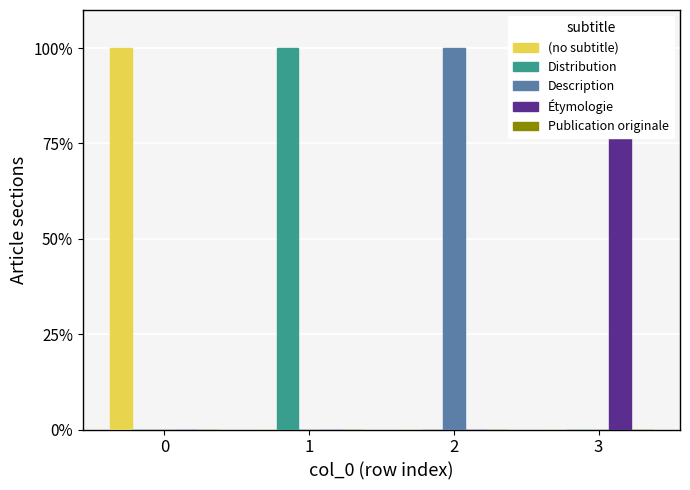

What value does the (no subtitle) series have at 0?

1